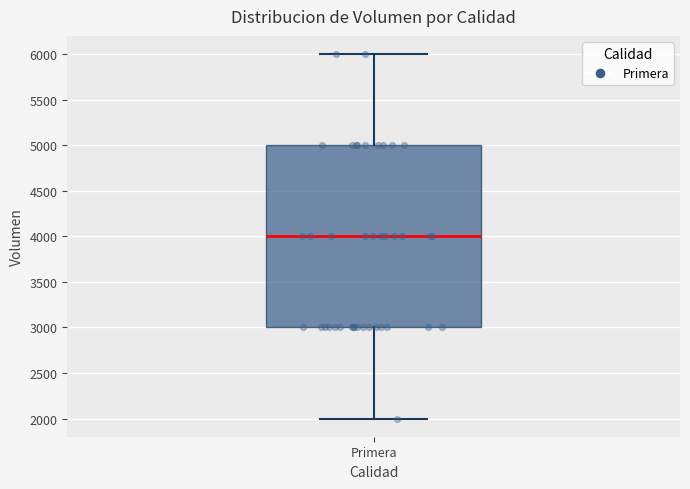

Transcribe this box plot: give where the median line is, the range the box spans, and where the two whiskers end, as read against the y-axis. The values are not printed on the chart, so give them approximately, as read against the axis.

median 4000, box 3000 to 5000, whiskers 2000 to 6000